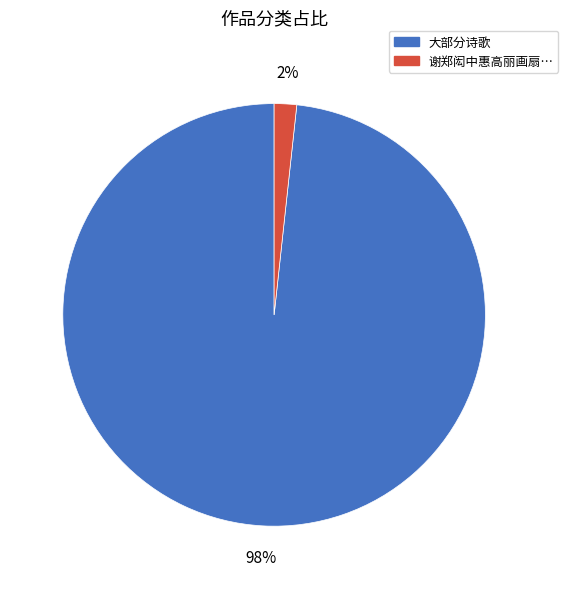

Is there any slice that represents more than half of the pie?

Yes